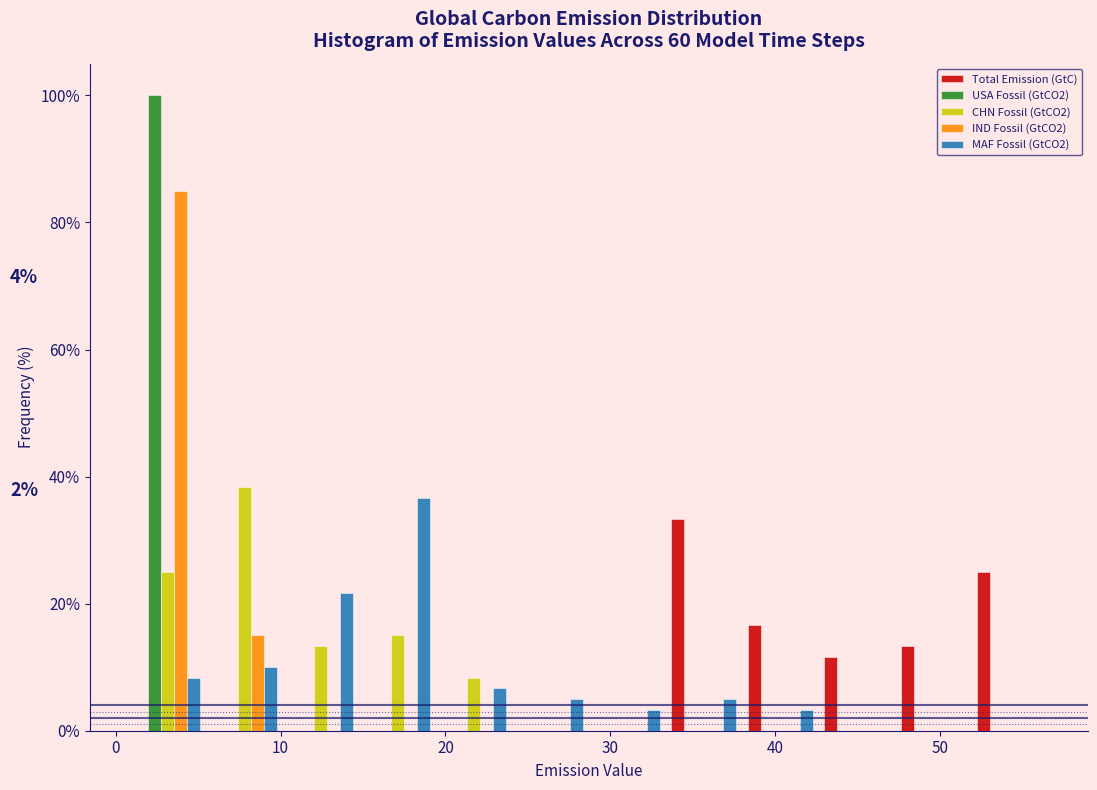

In the Total Emission (GtC) series, which range on the x-axis has the tallest bar?

33 to 38